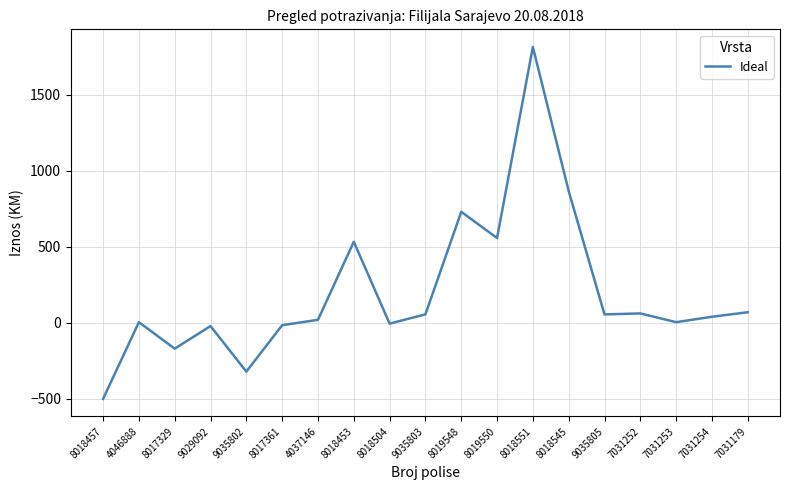

What is the greatest value displayed?

1816.0